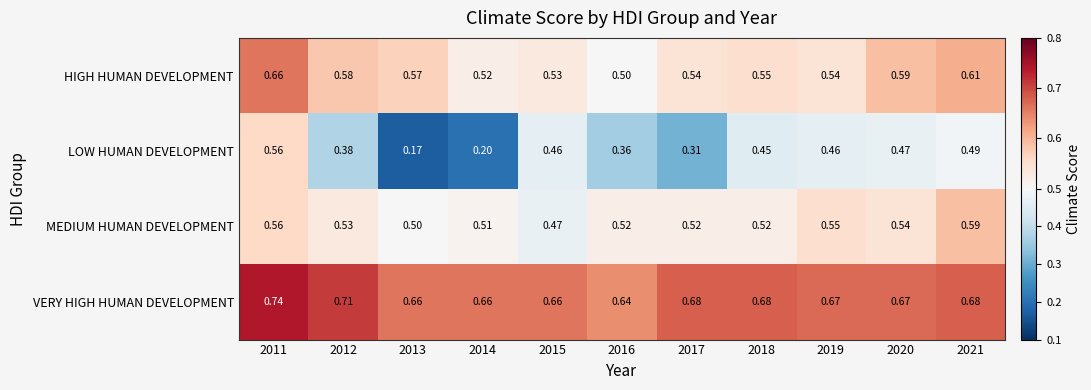

Which series has the largest range (max minus min)?

LOW HUMAN DEVELOPMENT